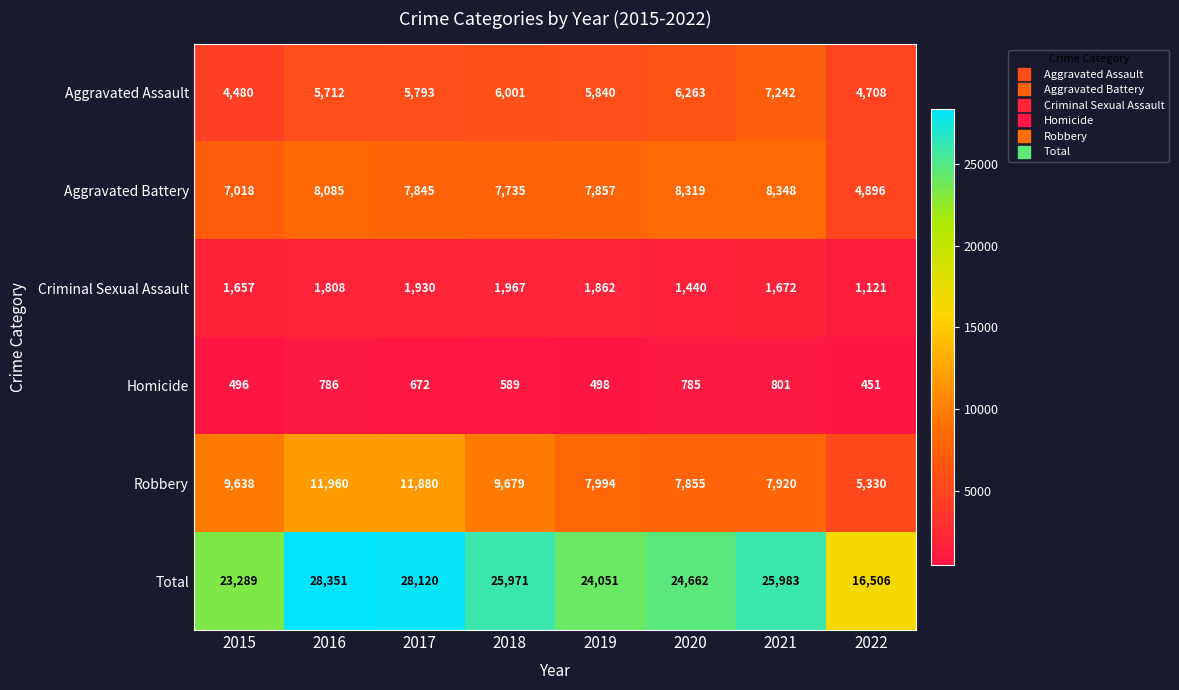

Which category has the highest value in the Aggravated Battery series?

2021